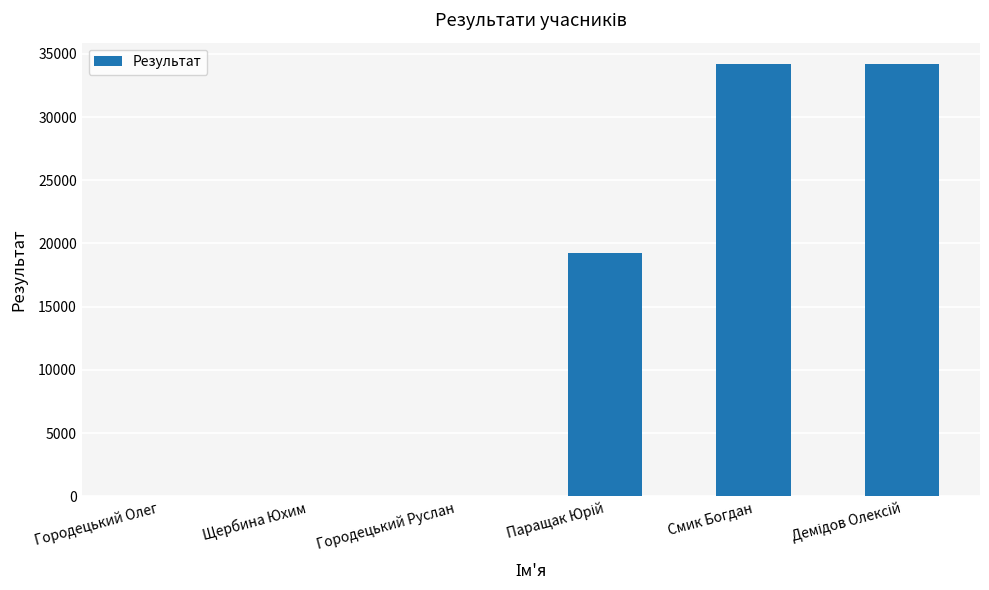

Is it true that the value at Смик Богдан is 23539.4?

False